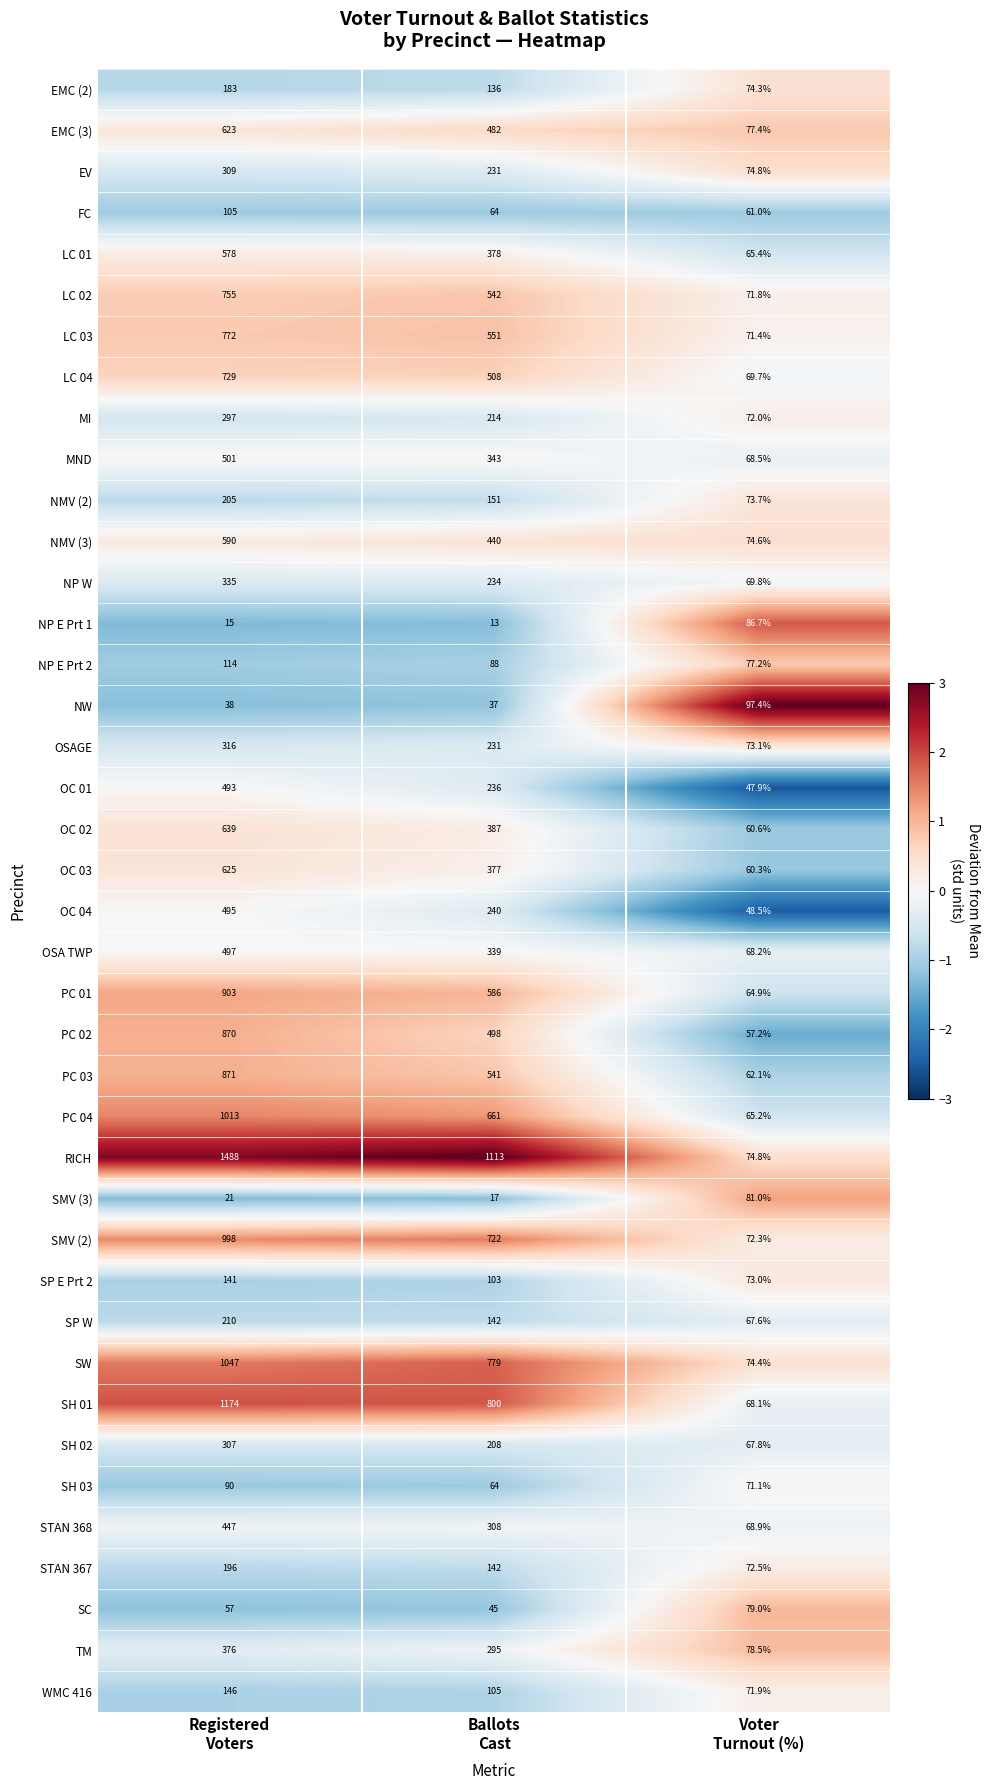

What is the average value of the SMV (2) series?

597.4